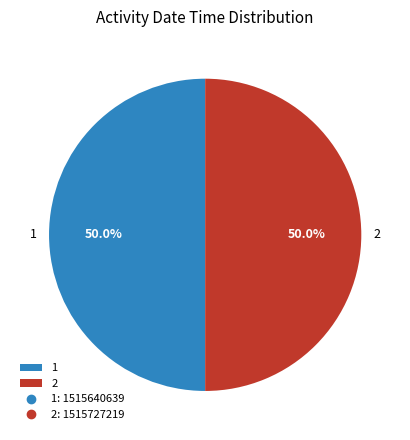

Combined, what portion of the pie is 1 and 2?

100.0%